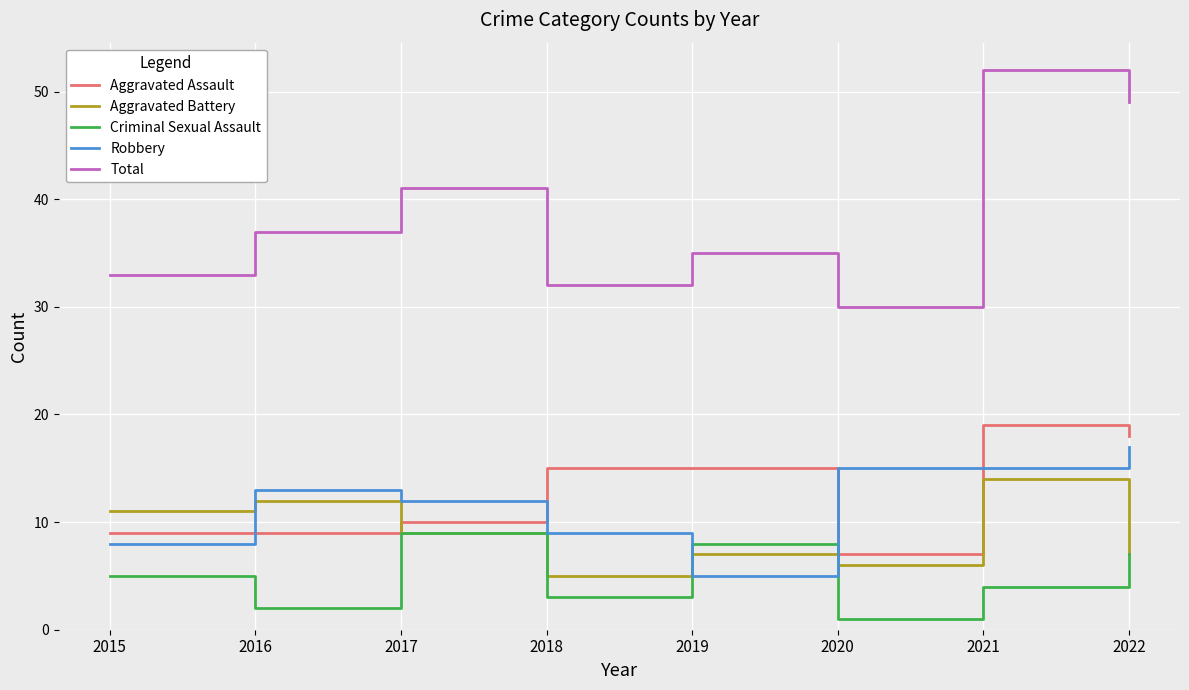

What is the difference between the maximum and minimum values in the Aggravated Assault series?

12